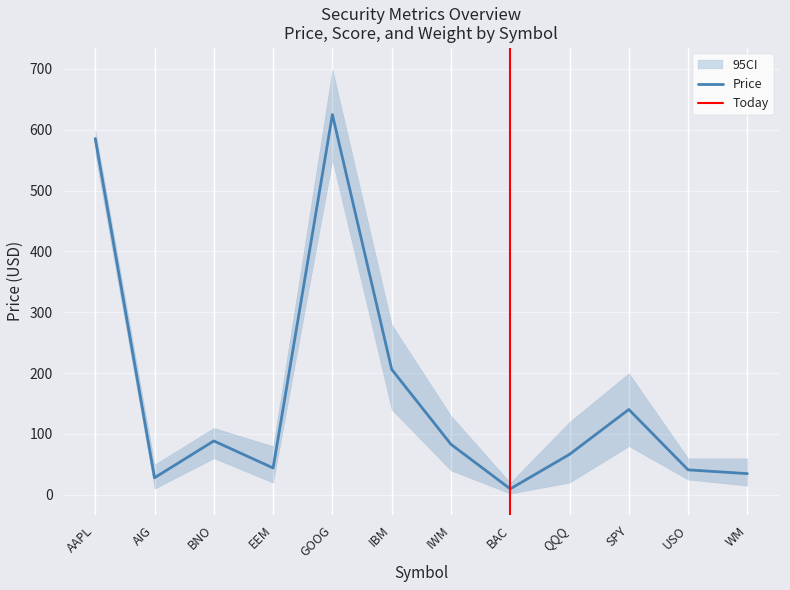

What is the total value across all series at EEM?

45.9